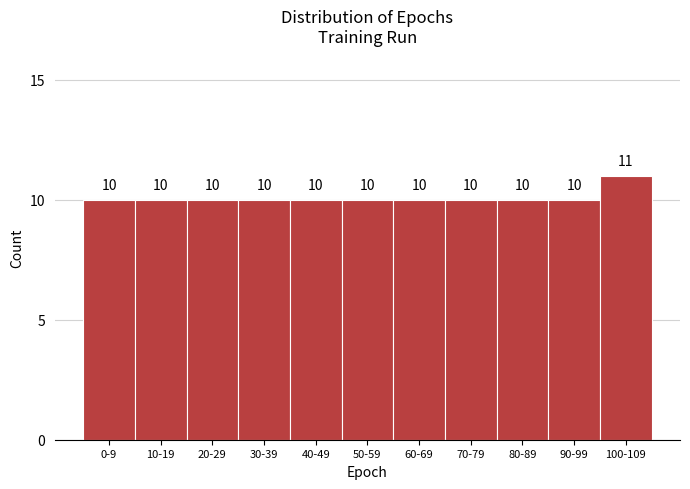

Reading left to right, what are all the values shown in this chart?

0-9=10	10-19=10	20-29=10	30-39=10	40-49=10	50-59=10	60-69=10	70-79=10	80-89=10	90-99=10	100-109=11